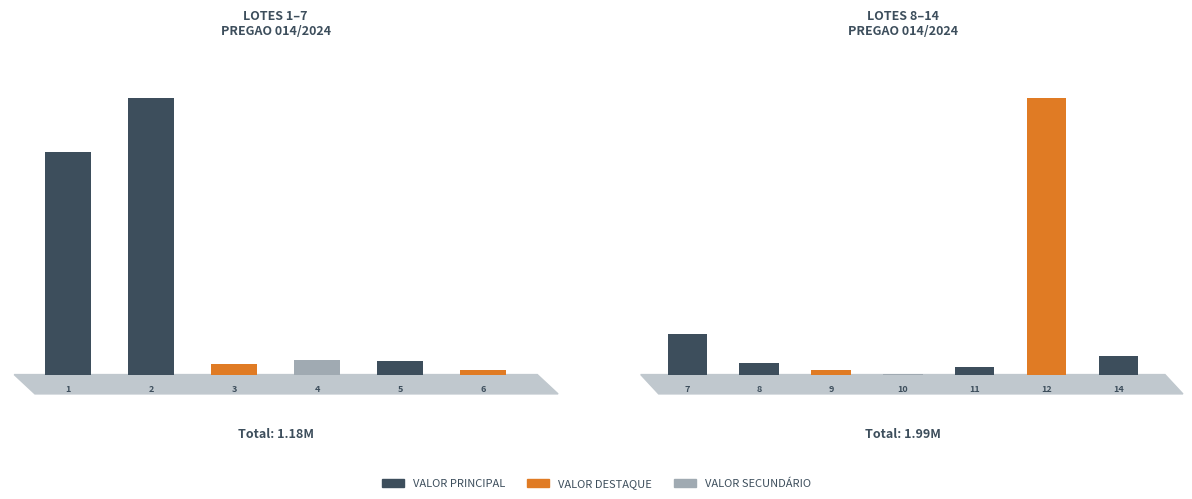

At which category does the chart reach its peak across all series?

12